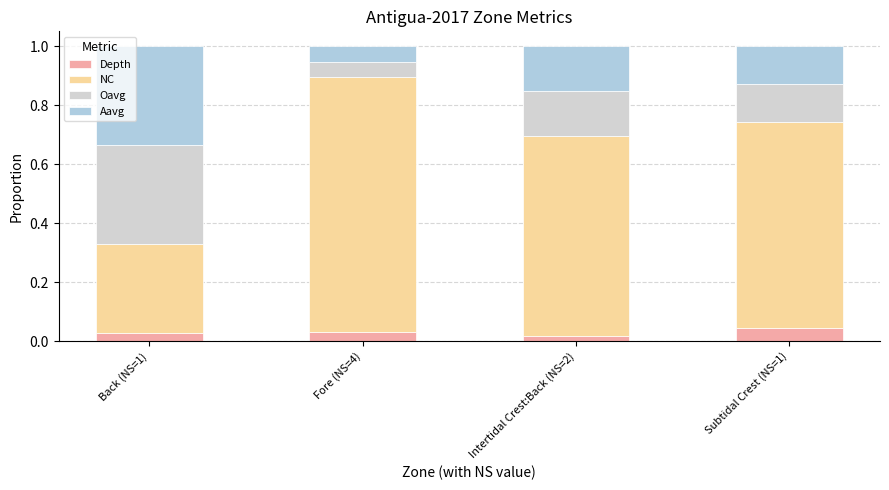

At which label is Oavg closest to 0?

Fore (NS=4)